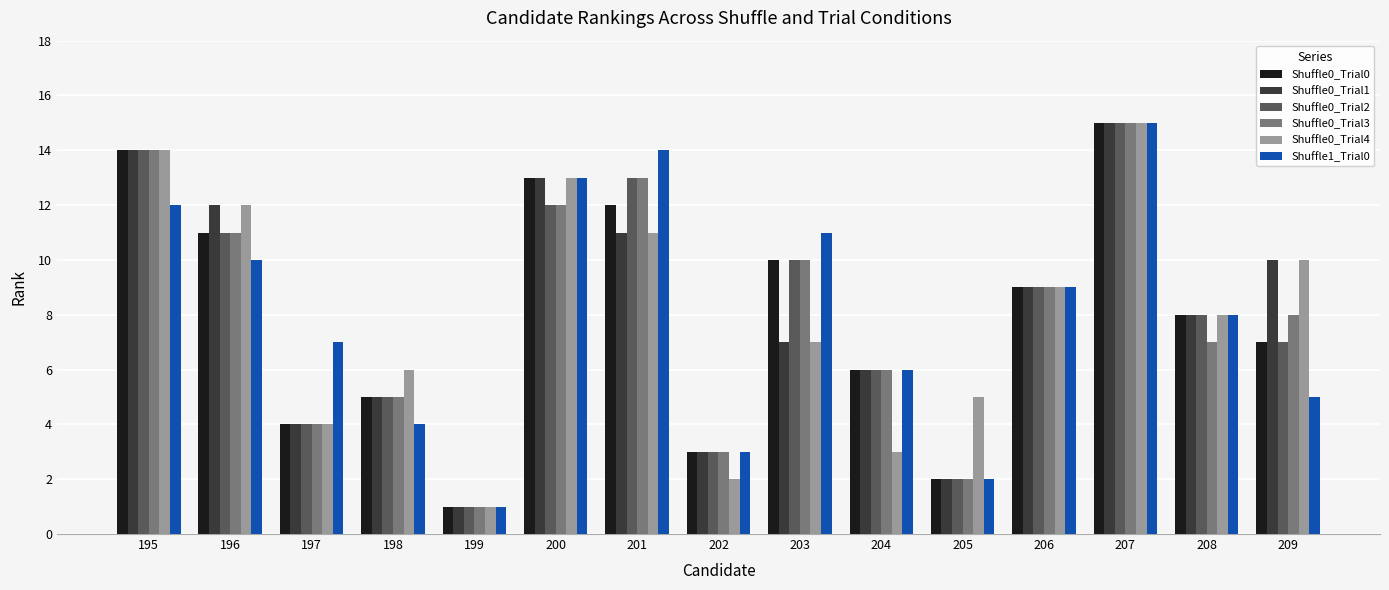

At which category does the chart reach its minimum across all series?

199